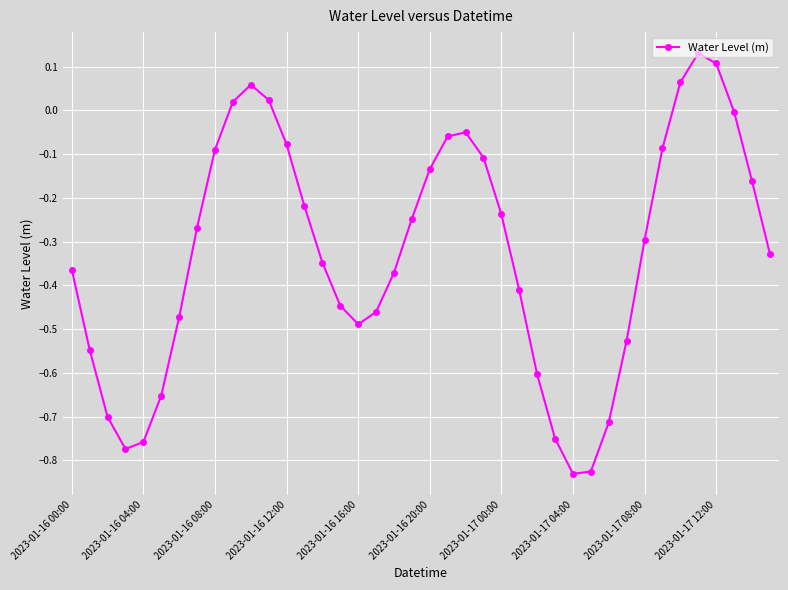

What is the sum of all values?

-13.0